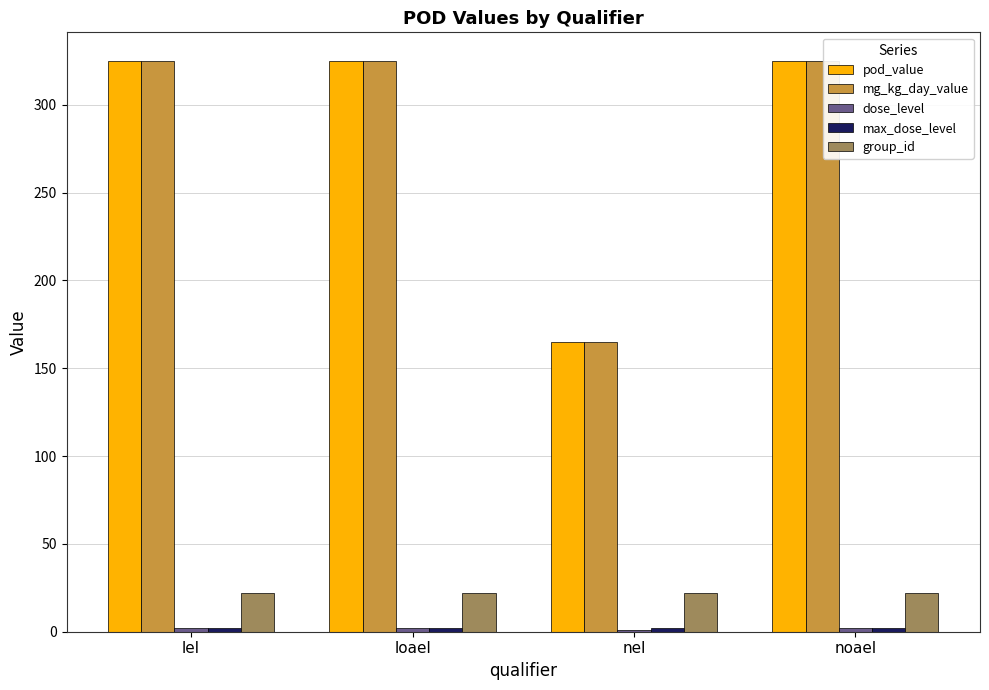

True or false: mg_kg_day_value has a value of 423 at lel.

False